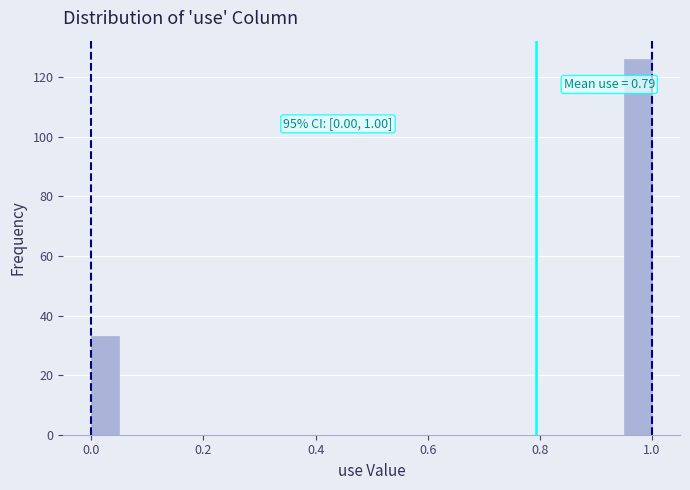

Around what value on the x-axis is the tallest bar? Give the approximate position of its centre, as read against the axis.

0.98